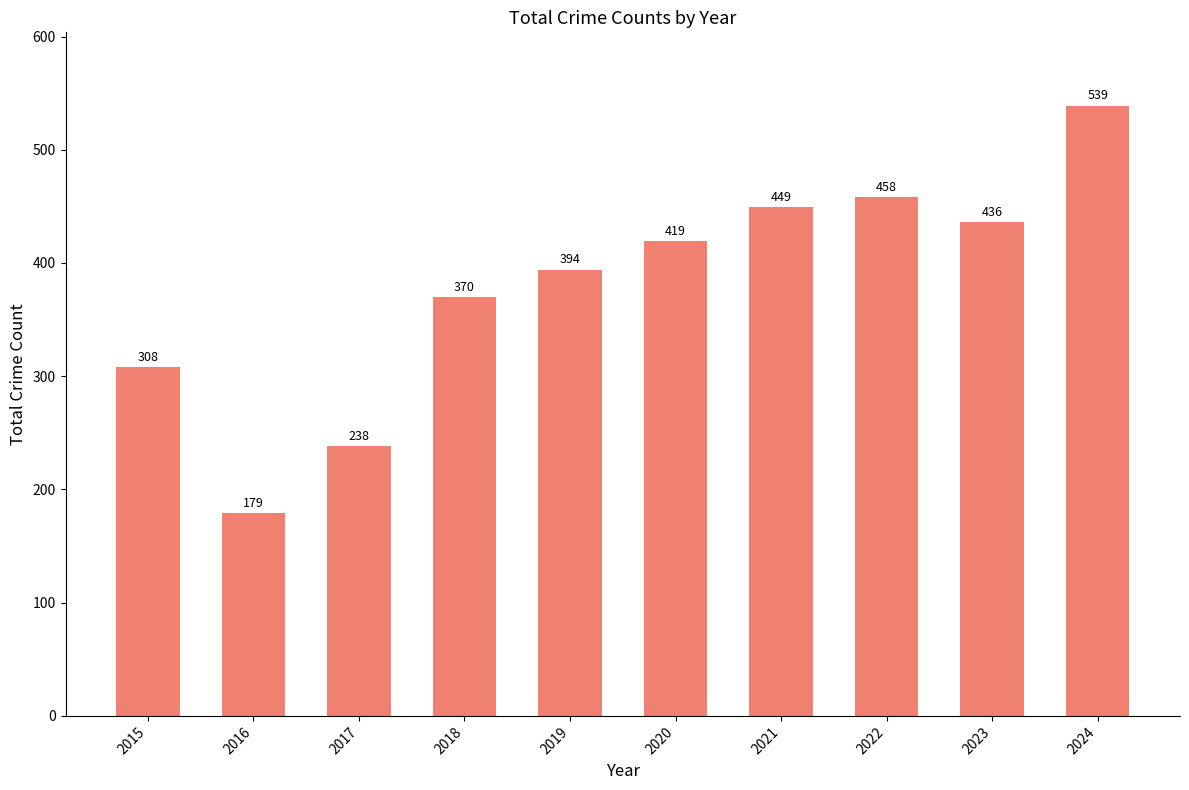

List the labels in order of value, largest first.

2024, 2022, 2021, 2023, 2020, 2019, 2018, 2015, 2017, 2016